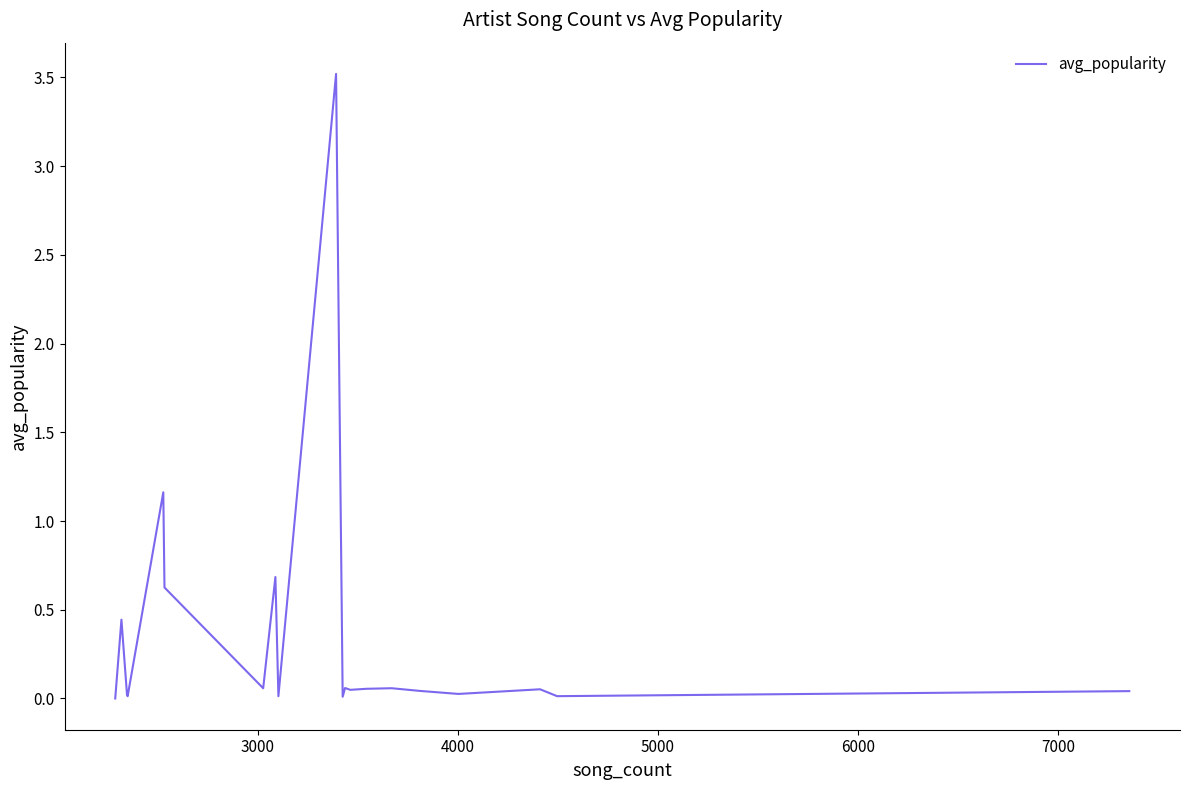

How many lines are shown in the chart?

1